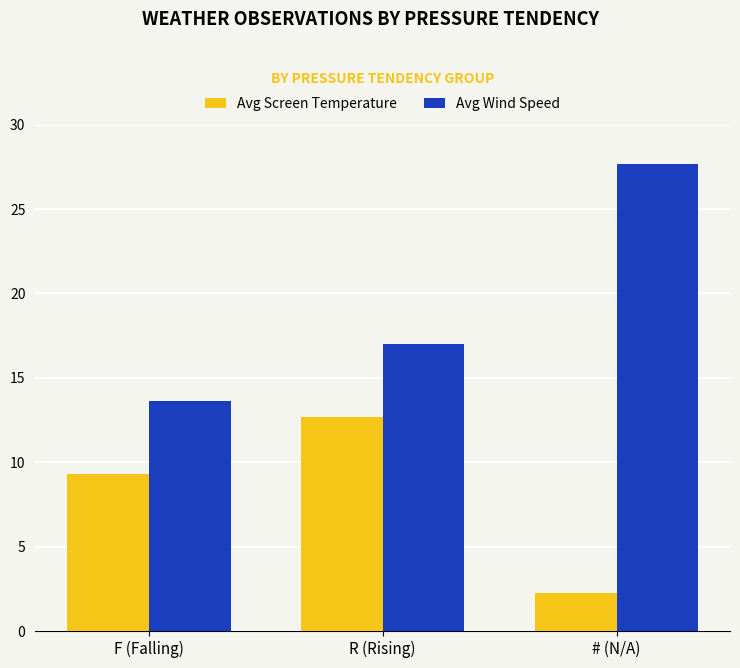

The value of Avg Screen Temperature at F (Falling) is 14.0. True or false?

False